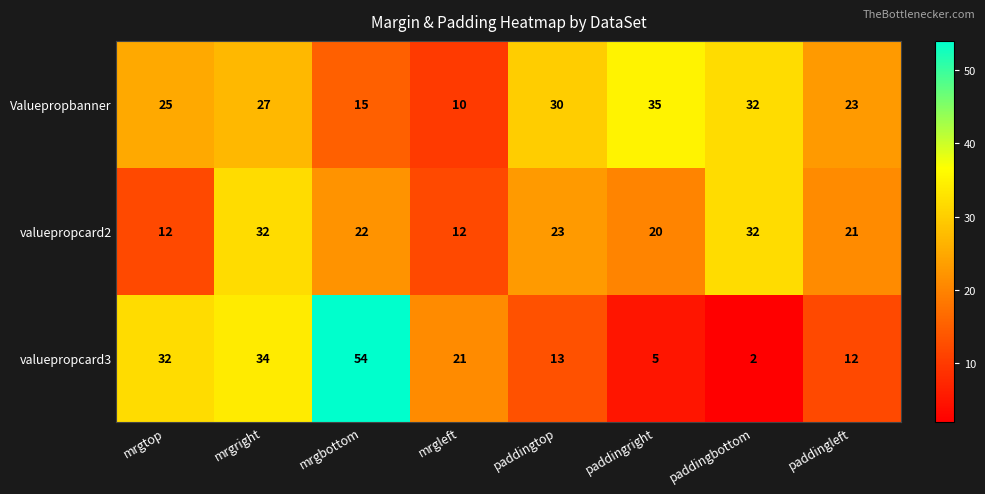

True or false: Valuepropbanner has a value of 27 at mrgright.

True